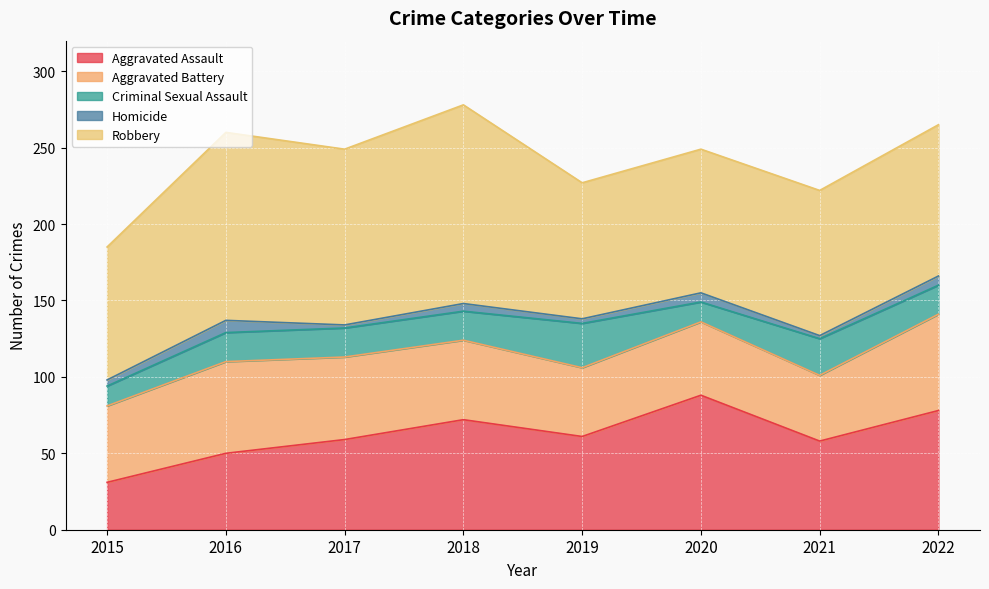

What is the sum of all Aggravated Battery values?

415